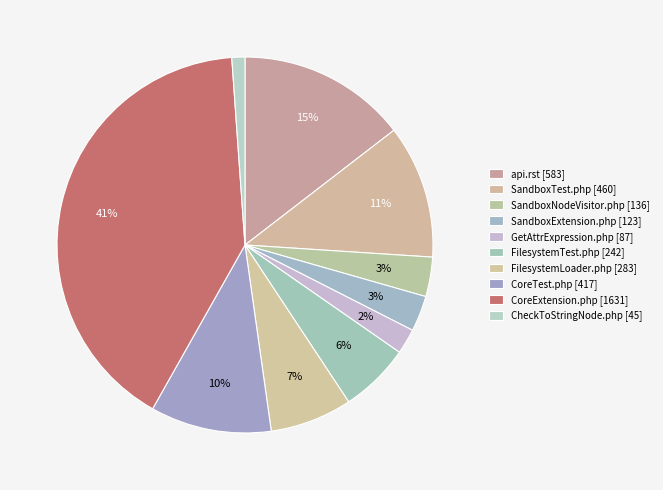

To the nearest percent, what portion does CoreExtension.php [1631] represent?

41%